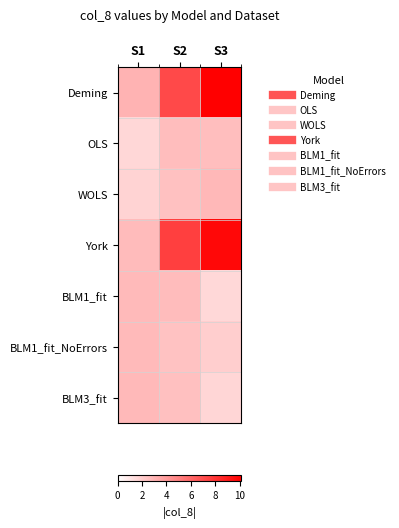

What is the difference between the highest and lowest values at S2?

5.2